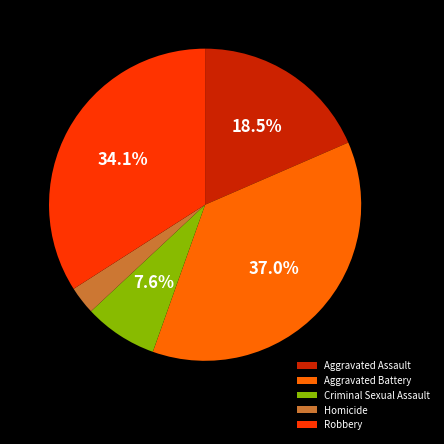

What percentage do Robbery and Aggravated Assault together represent?

52.5%